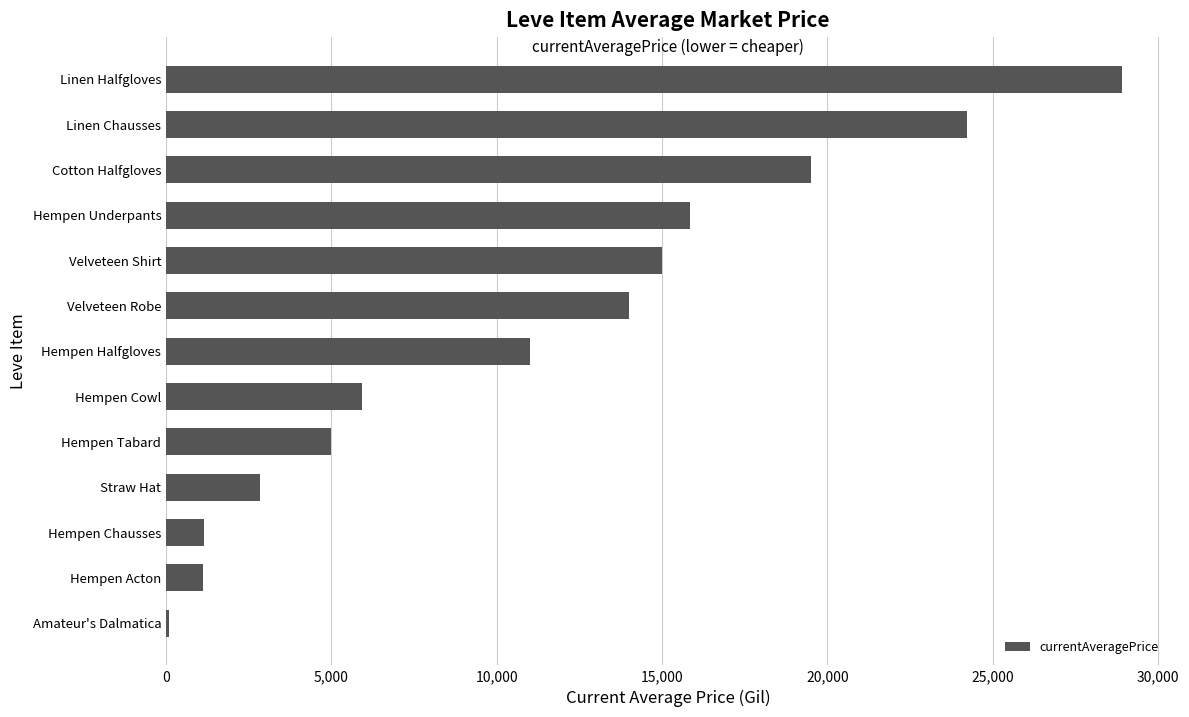

Does the chart contain stacked bars?

No